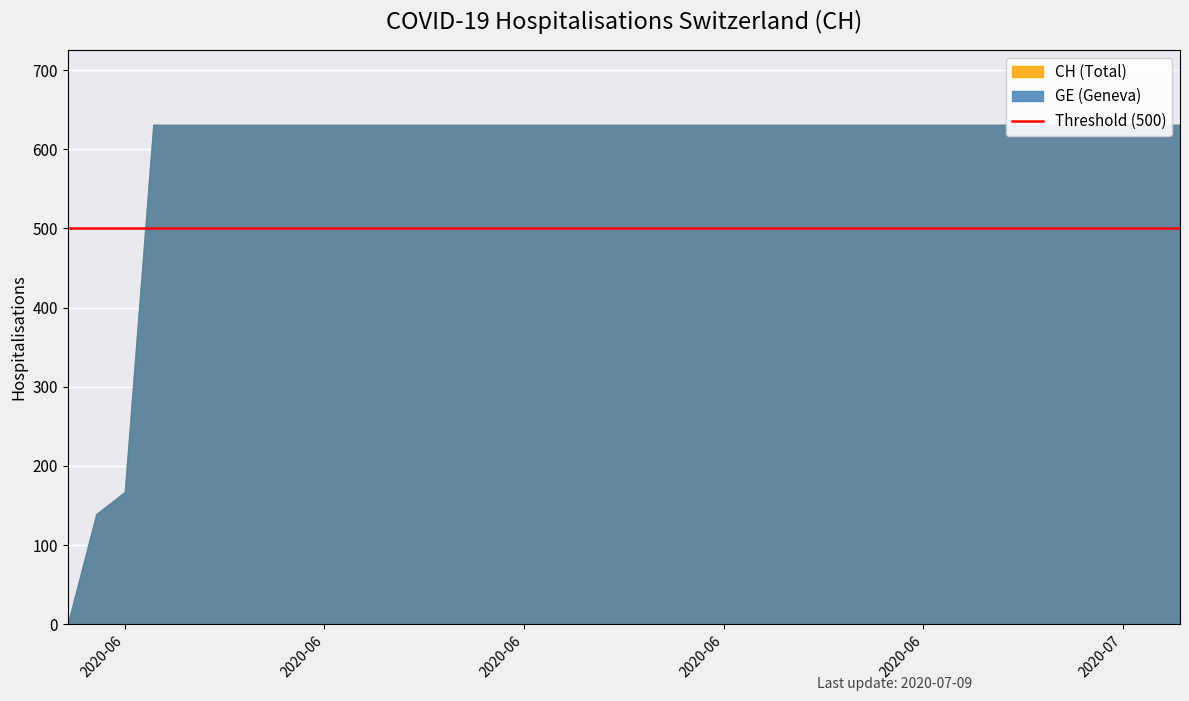

What value does the CH series have at 4?

631